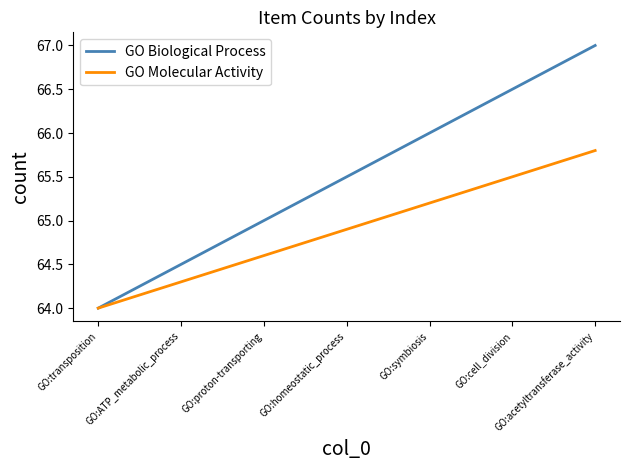

True or false: GO Molecular Activity has a value of 64.3 at GO:ATP_metabolic_process.

True